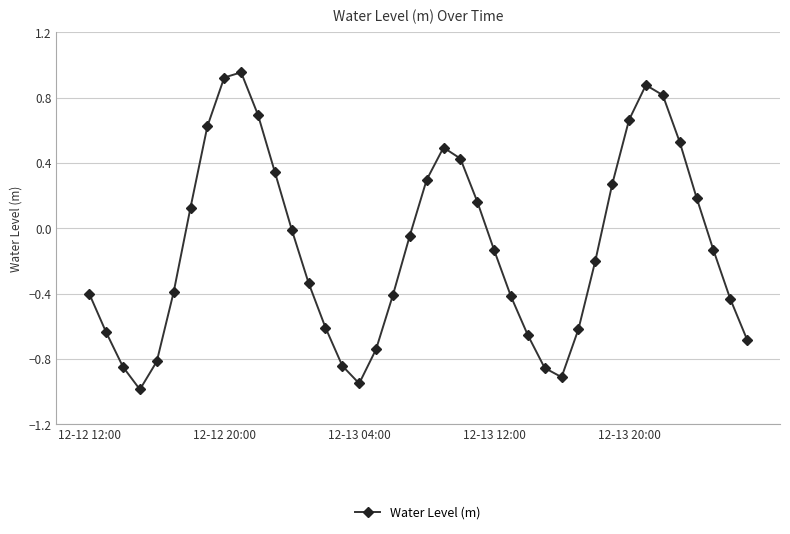

How many lines are shown in the chart?

1